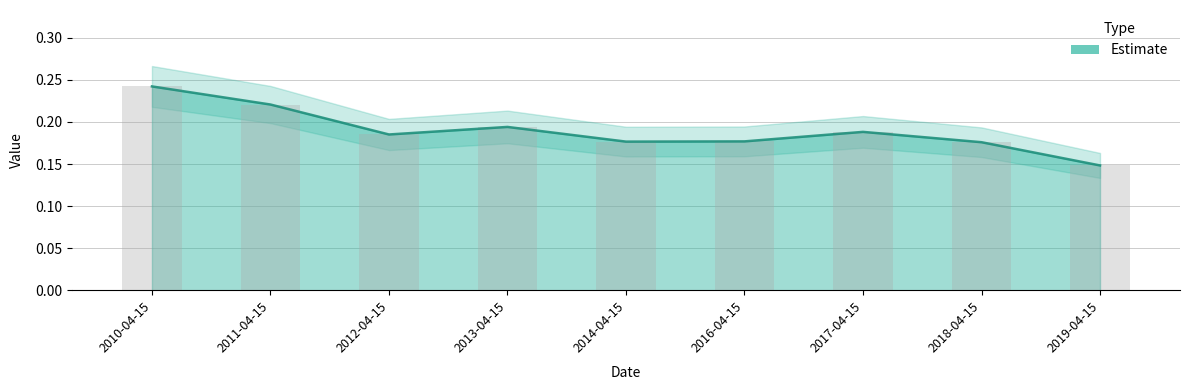

What is the average value?

0.2